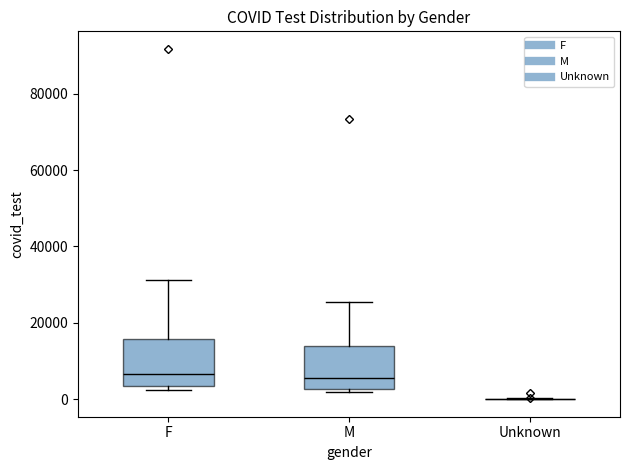

Reading left to right, transcribe this box plot: for each box, give where its median line is, the range the box spans, and where its two whiskers end, as read against the y-axis. The values are not printed on the chart, so give them approximately, as read against the axis.

F: median 6000, box 4000 to 16000, whiskers 2000 to 32000
M: median 6000, box 2000 to 14000, whiskers 2000 (just below the box's lower edge) to 26000
Unknown: box collapsed to a line at 0, whiskers 0 to 0